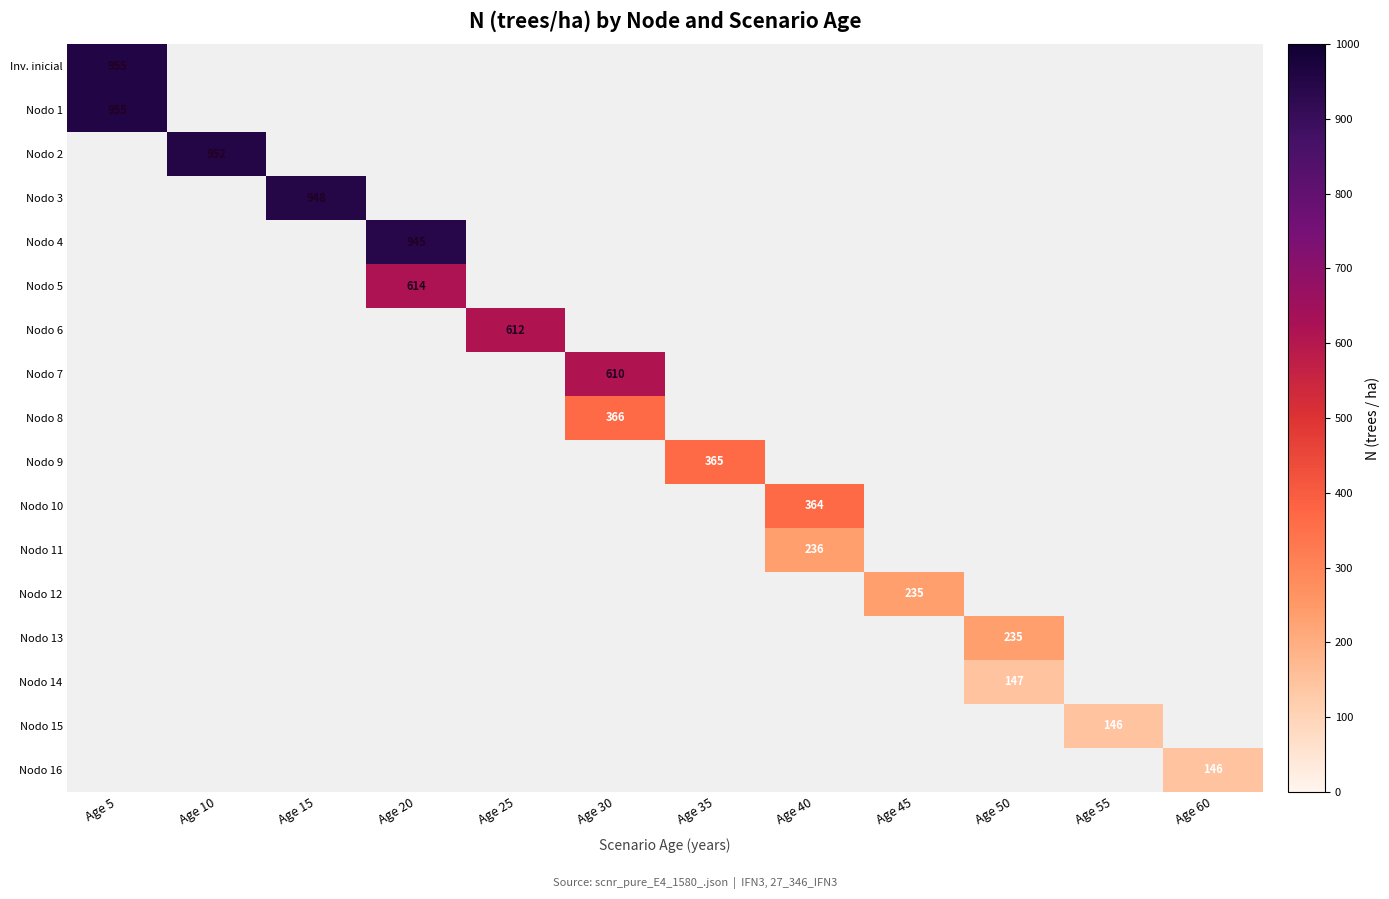

Count the number of categories in the chart.

12